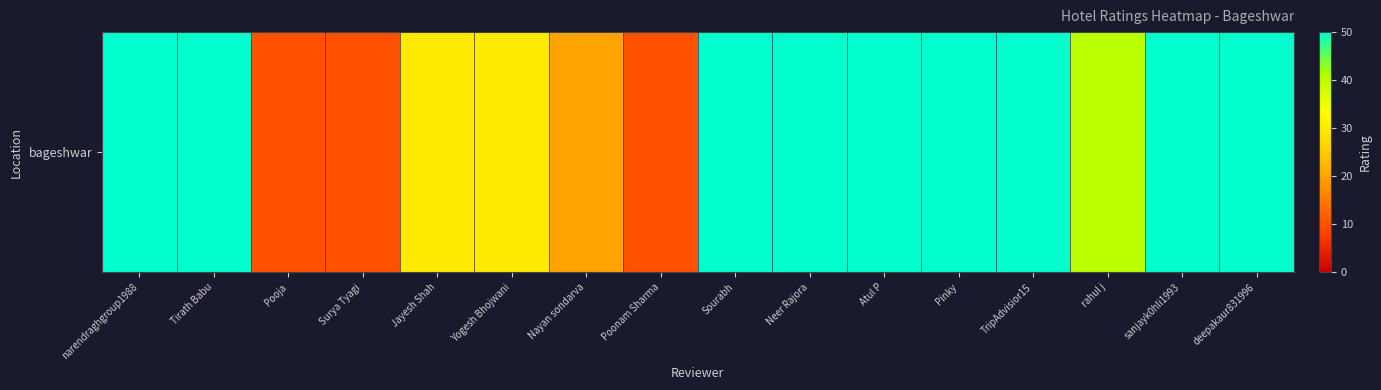

What is the ratio of the value at Atul P to the value at rahul j?

1.2